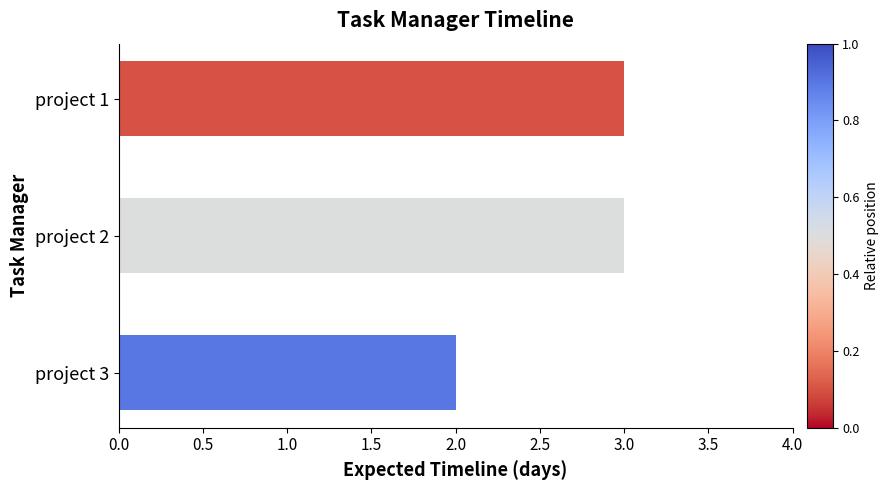

Reading bottom to top, what are all the values shown in this chart?

2	3	3